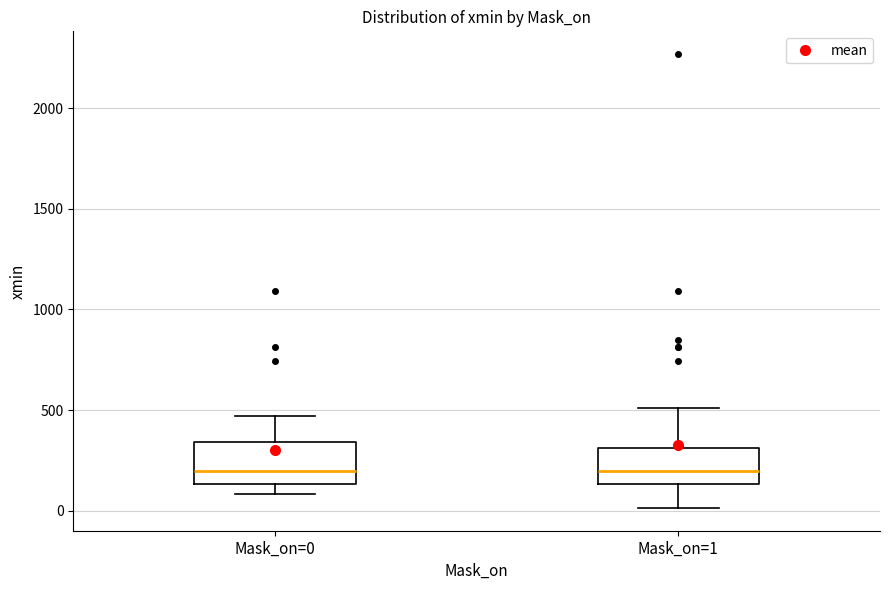

Reading left to right, transcribe this box plot: for each box, give where its median line is, the range the box spans, and where its two whiskers end, as read against the y-axis. The values are not printed on the chart, so give them approximately, as read against the axis.

Mask_on=0: median 200, box 150 to 350, whiskers 100 to 450
Mask_on=1: median 200, box 150 to 300, whiskers 0 to 500